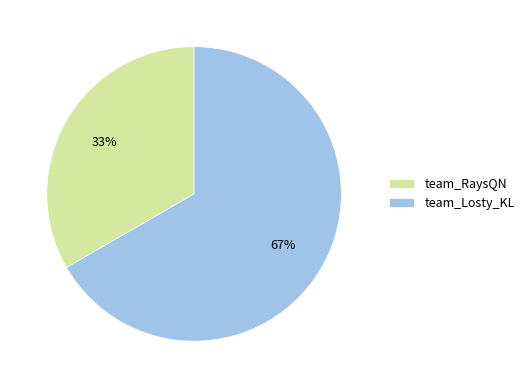

Is the sum of team_Losty_KL and team_RaysQN greater than half?

Yes